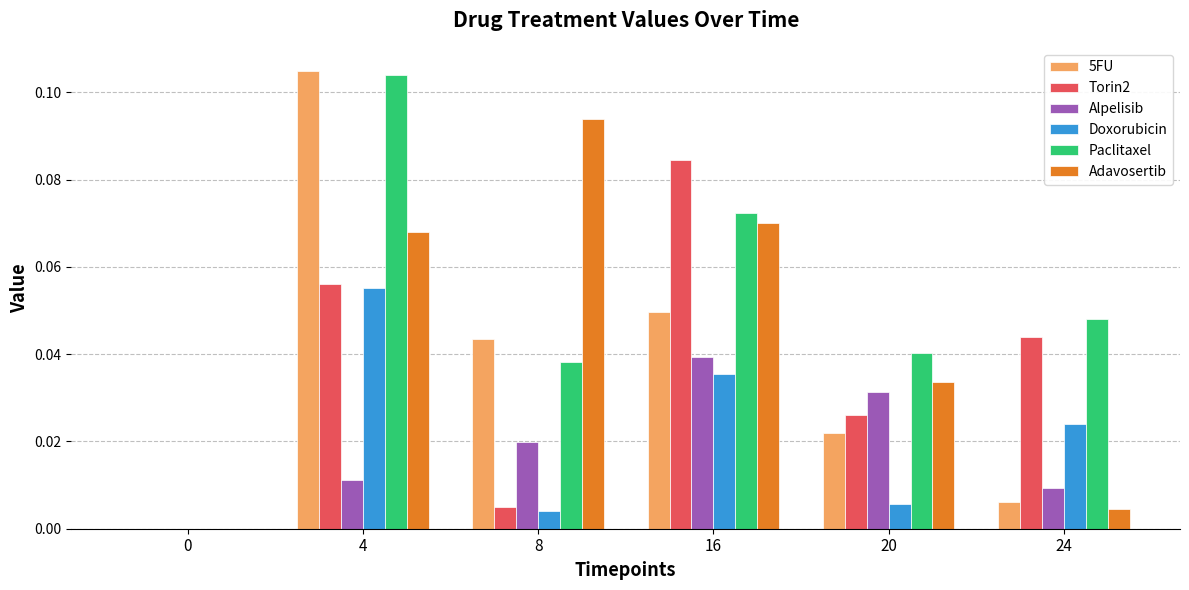

Which series has the largest total across all categories?

Paclitaxel